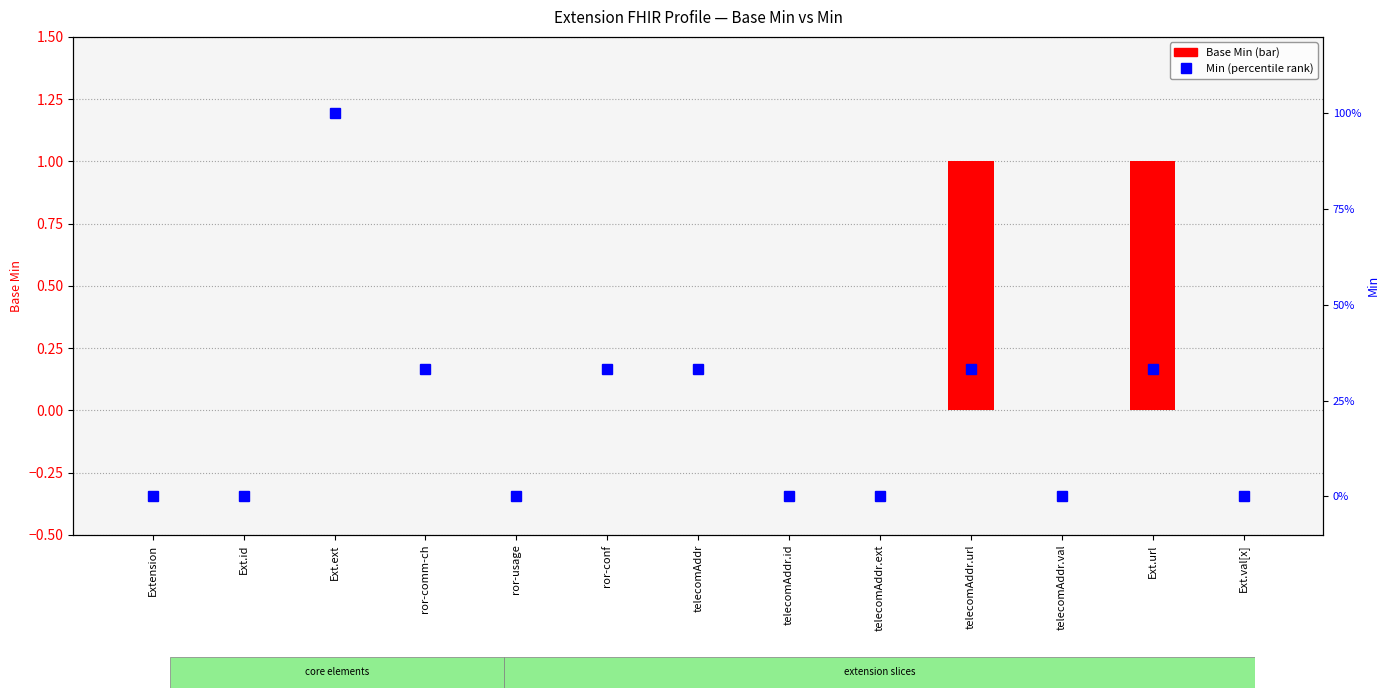

How many positive values does the Min (percentile) series have?

6